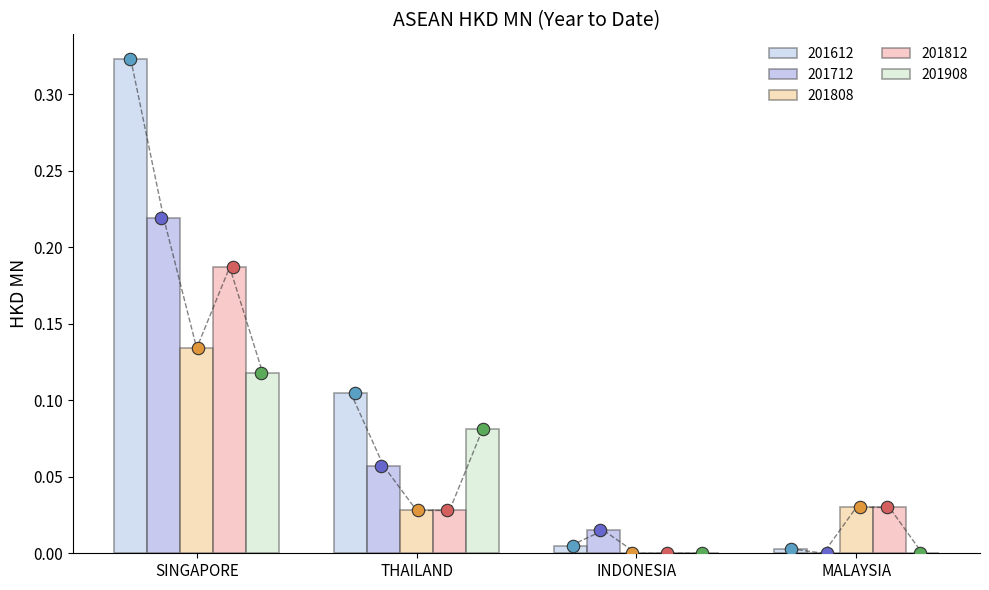

What are all the series names shown in the legend?

201612, 201712, 201808, 201812, 201908